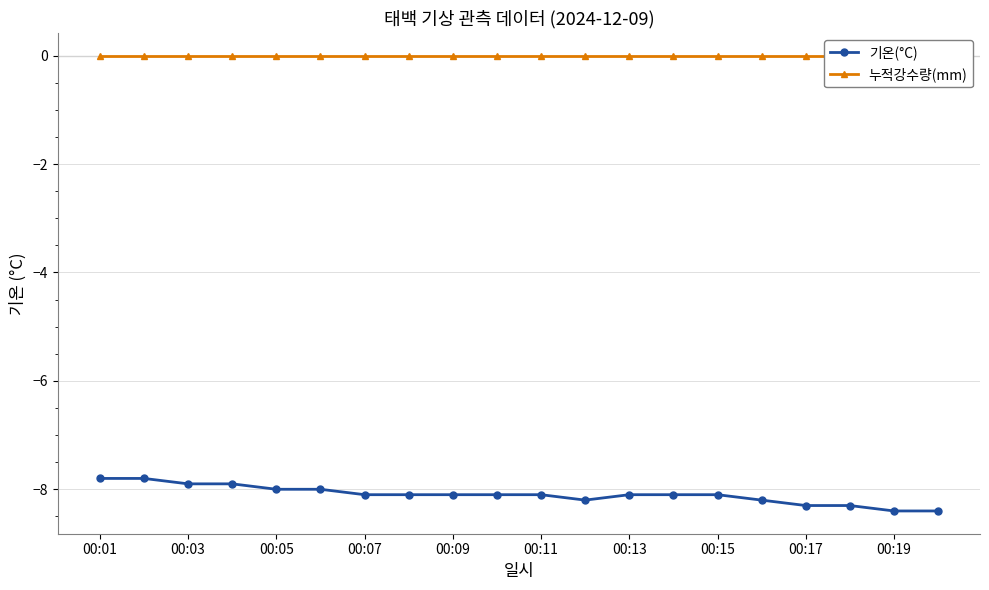

At which label does 기온(°C) reach its peak?

00:01